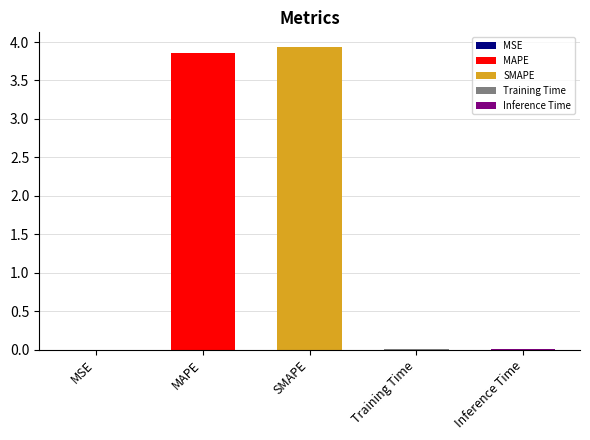

List the labels in order of value, largest first.

SMAPE, MAPE, Training Time, Inference Time, MSE